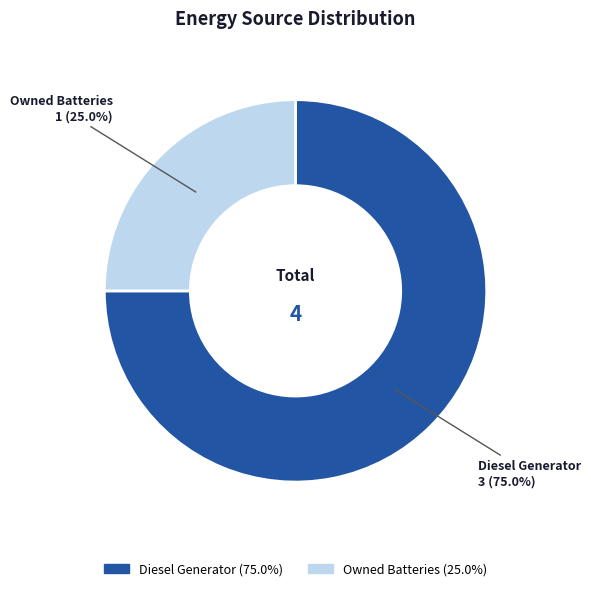

Is there any slice that represents more than half of the pie?

Yes